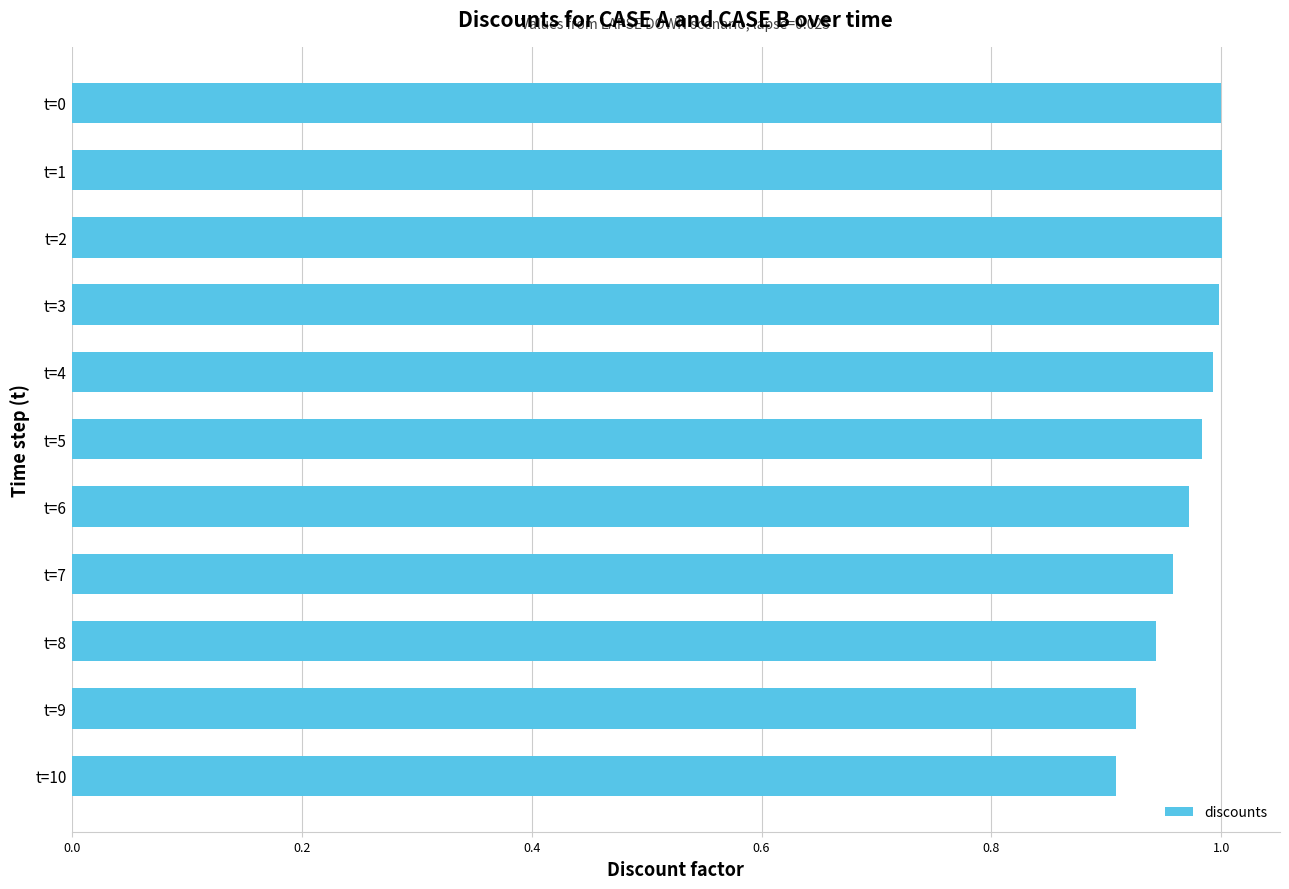

What is the sum of the values at t=9 and t=4?

1.9